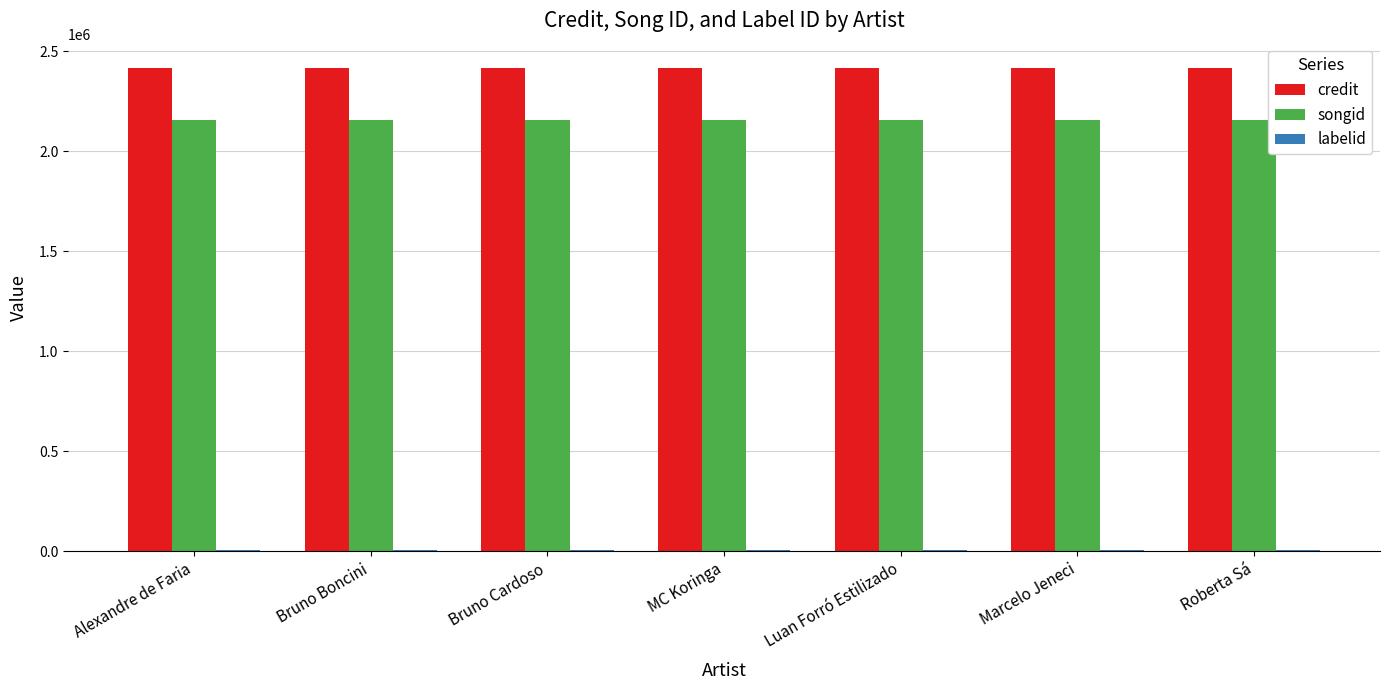

What is the maximum value shown in the chart?

2415894